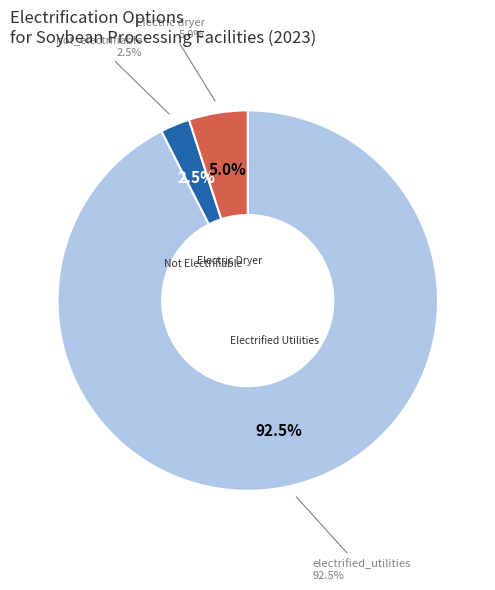

Is it true that Electric dryer is 1% of the pie?

False